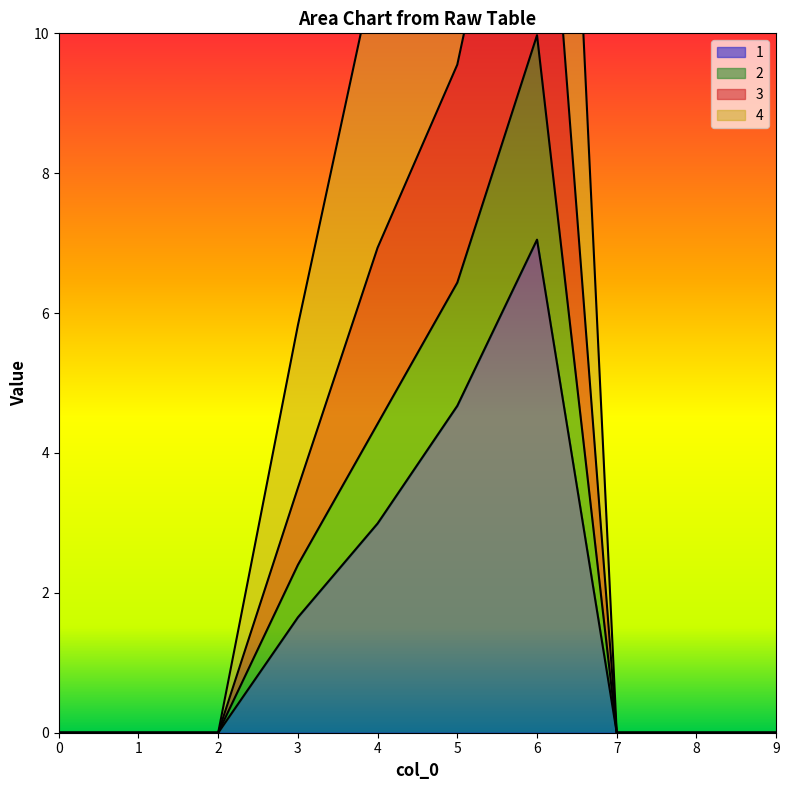

Between 2 and 8, which series saw the biggest shift?

1